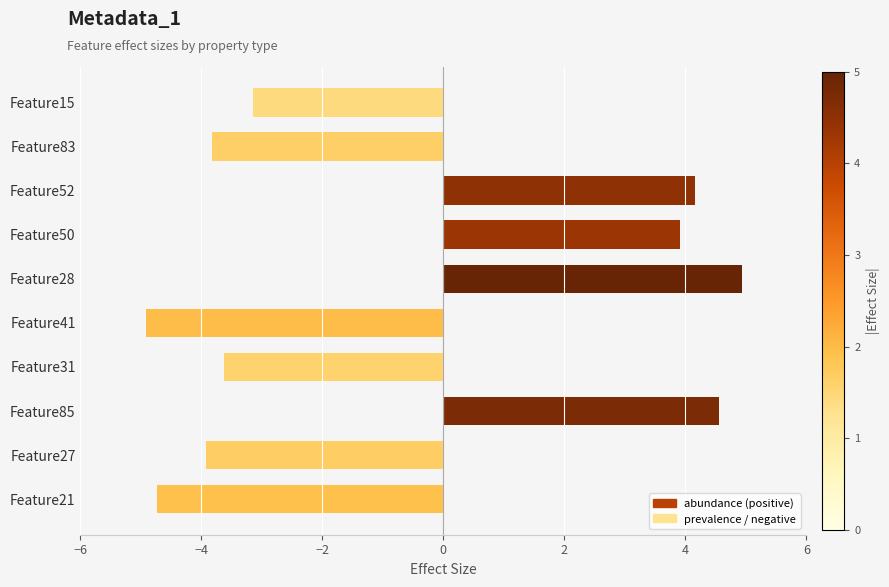

The value at Feature31 is -1.8. True or false?

False